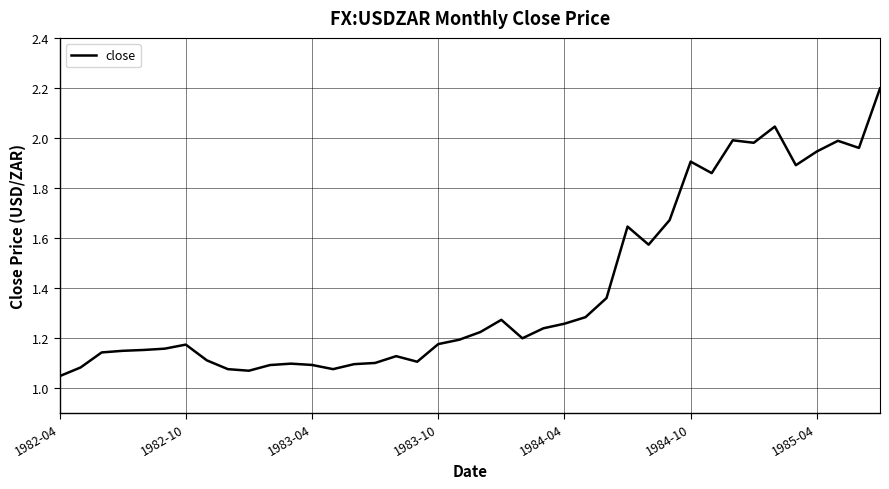

What is the maximum value shown in the chart?

2.2